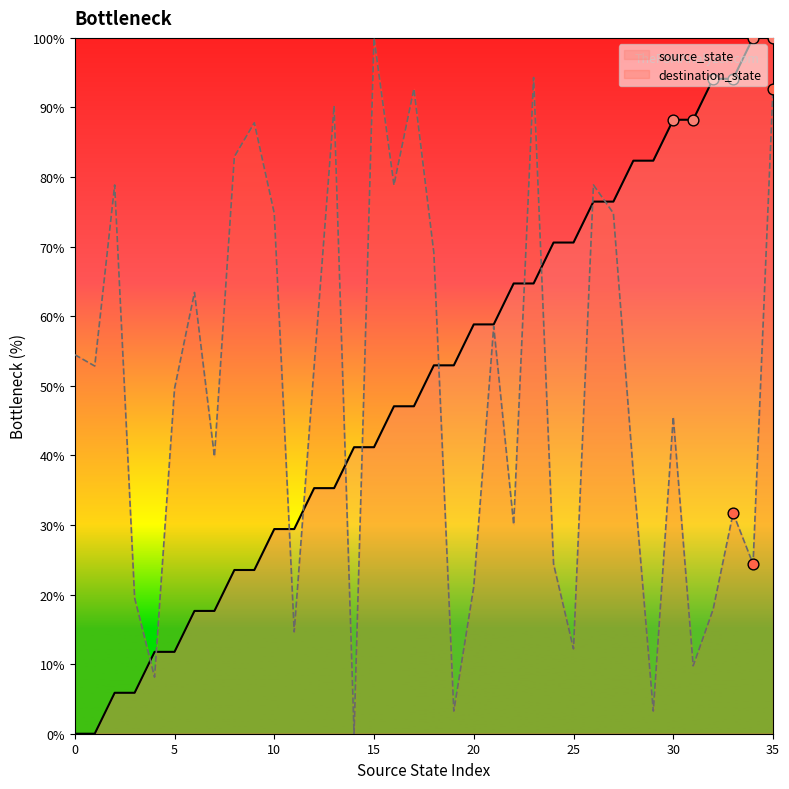

Which series reaches the maximum Y coordinate?

source_state